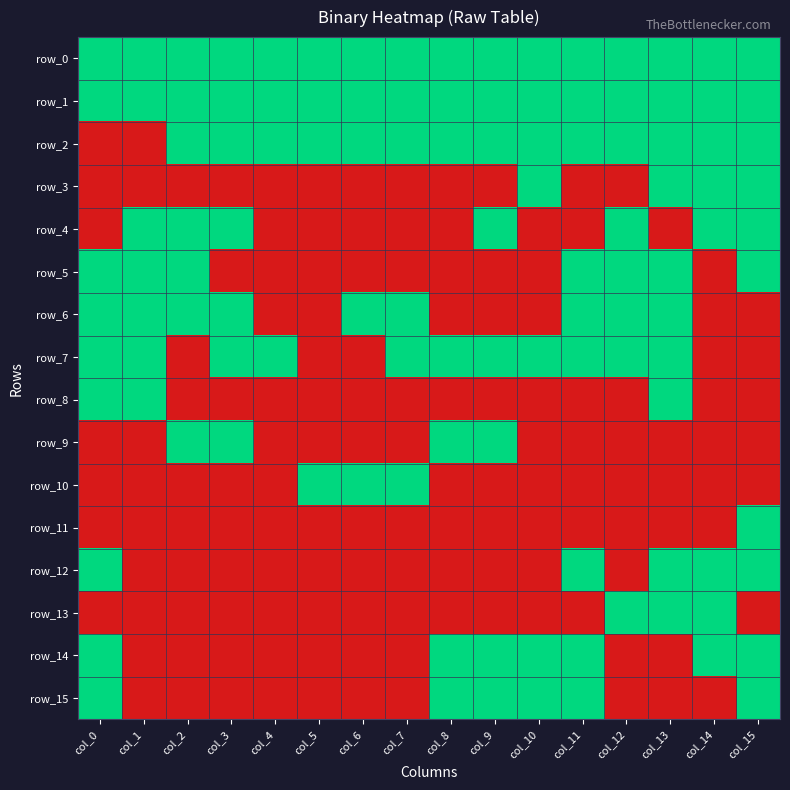

Count the row_9 values in the range 0 to 1.

16